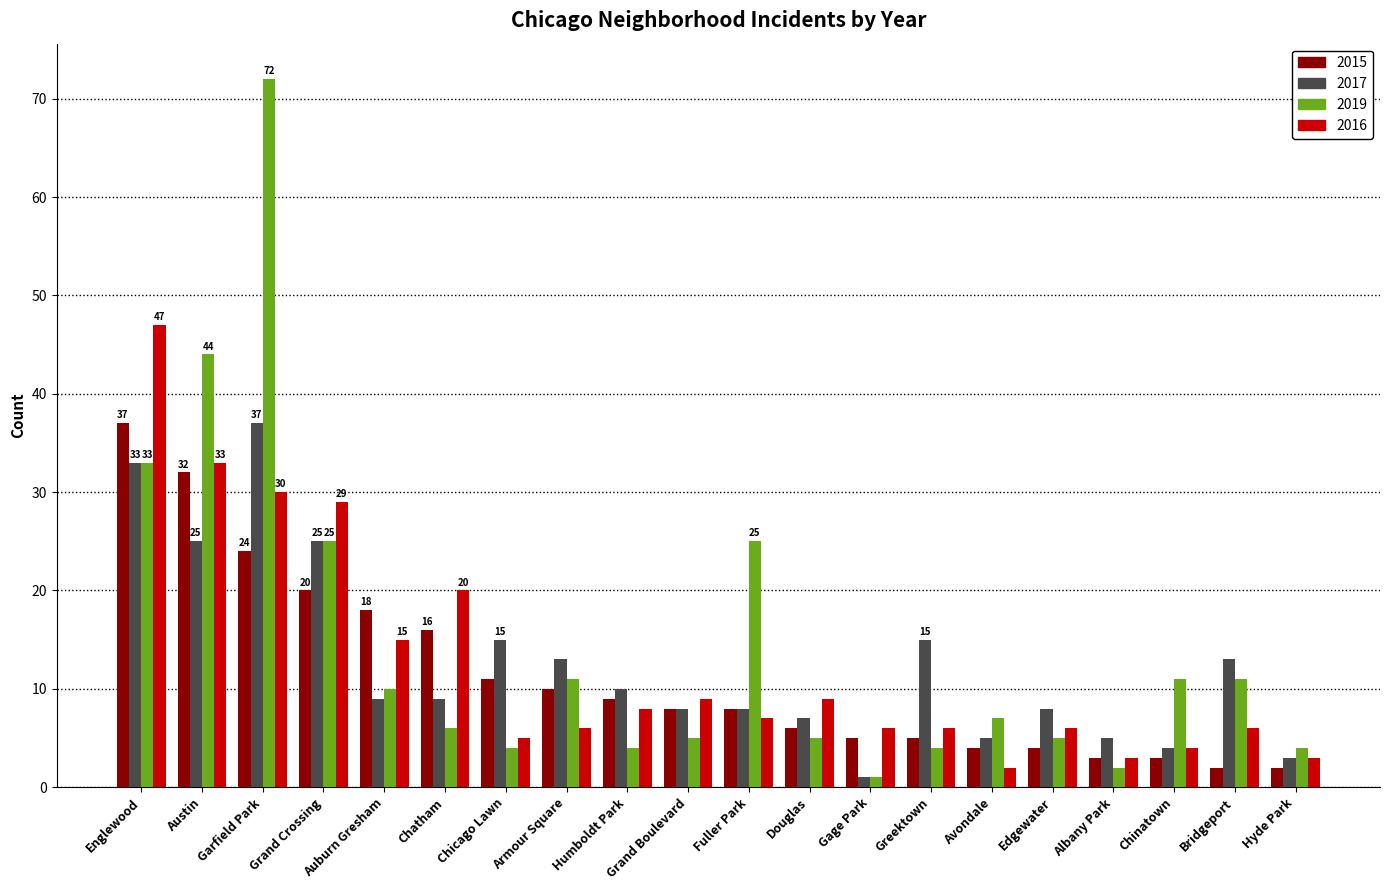

Which series has the largest range (max minus min)?

2019